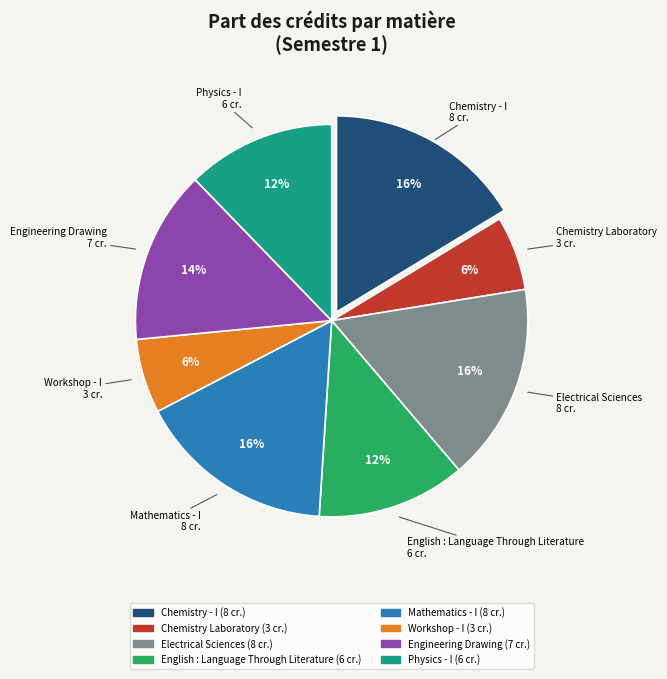

Count the number of slices in the pie.

8